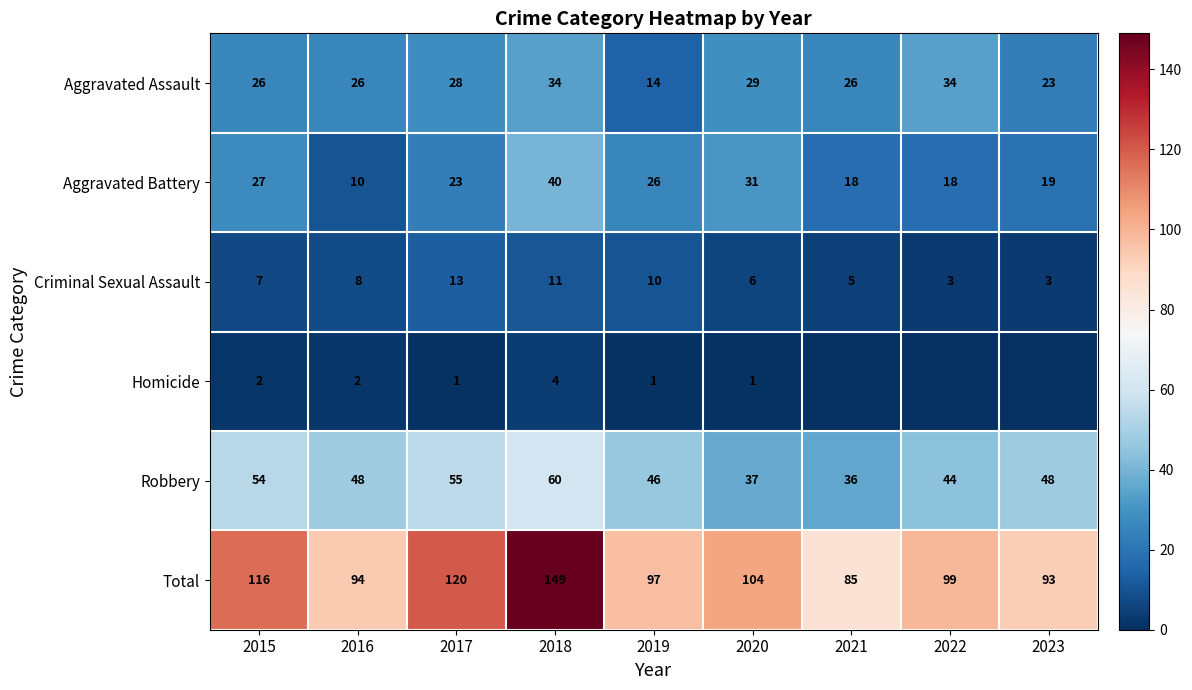

Between 2023 and 2021, which is larger?

2021